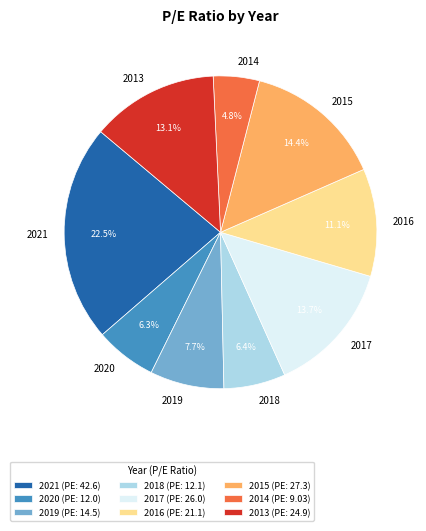

To the nearest percent, what percentage of the pie is 2014?

5%